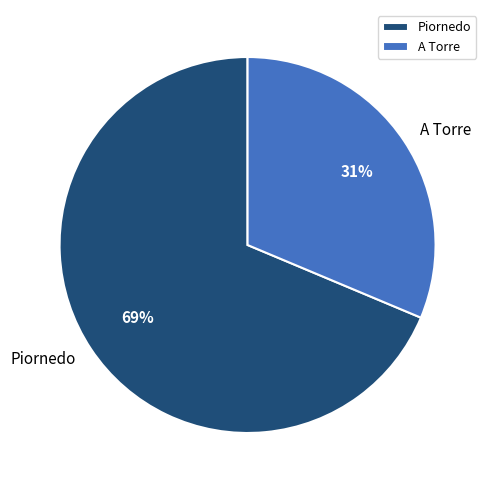

Which slice is the largest?

Piornedo